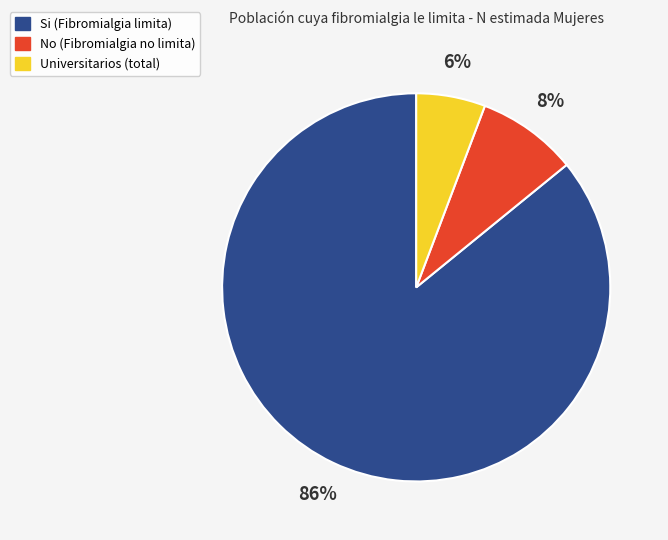

To the nearest percent, what is the average slice percentage?

33%